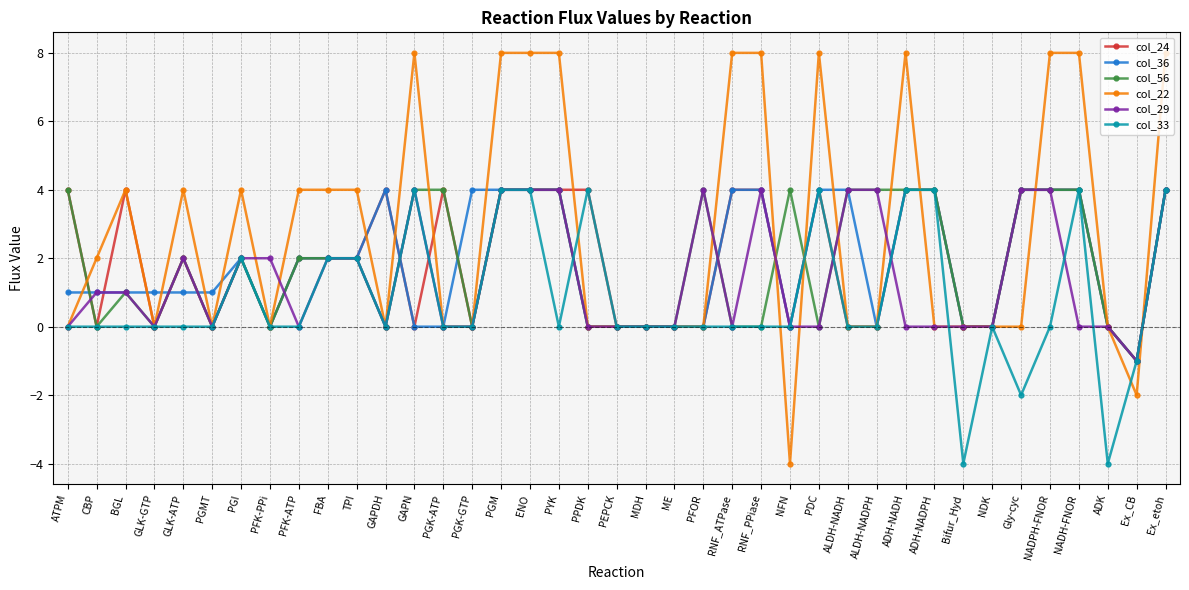

Which series has the largest total across all categories?

col_22